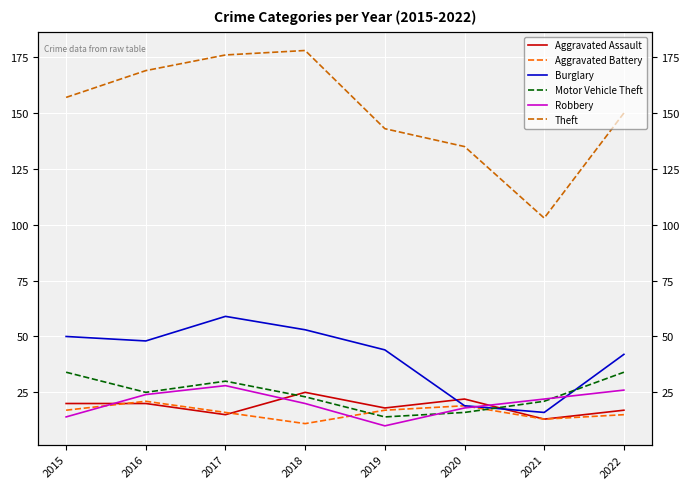

Where is the first local maximum for Robbery?

2017